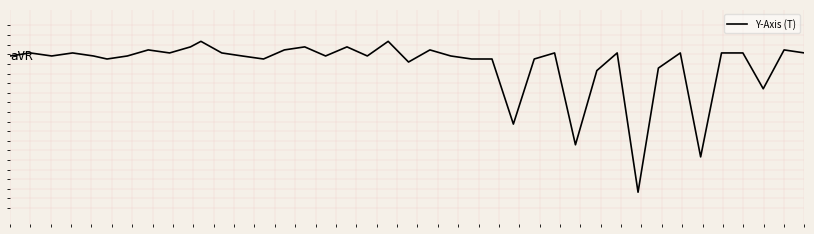

Reading left to right, list all the values displayed in this chart.

0.3	0.4	0.3	0.4	0.3	0.2	0.3	0.5	0.4	0.6	0.7	0.4	0.3	0.2	0.5	0.6	0.3	0.6	0.3	0.7	0.1	0.5	0.3	0.2	0.2	-1.9	0.2	0.4	-2.5	-0.2	0.4	-4.0	-0.1	0.4	-2.9	0.4	0.4	-0.7	0.5	0.4